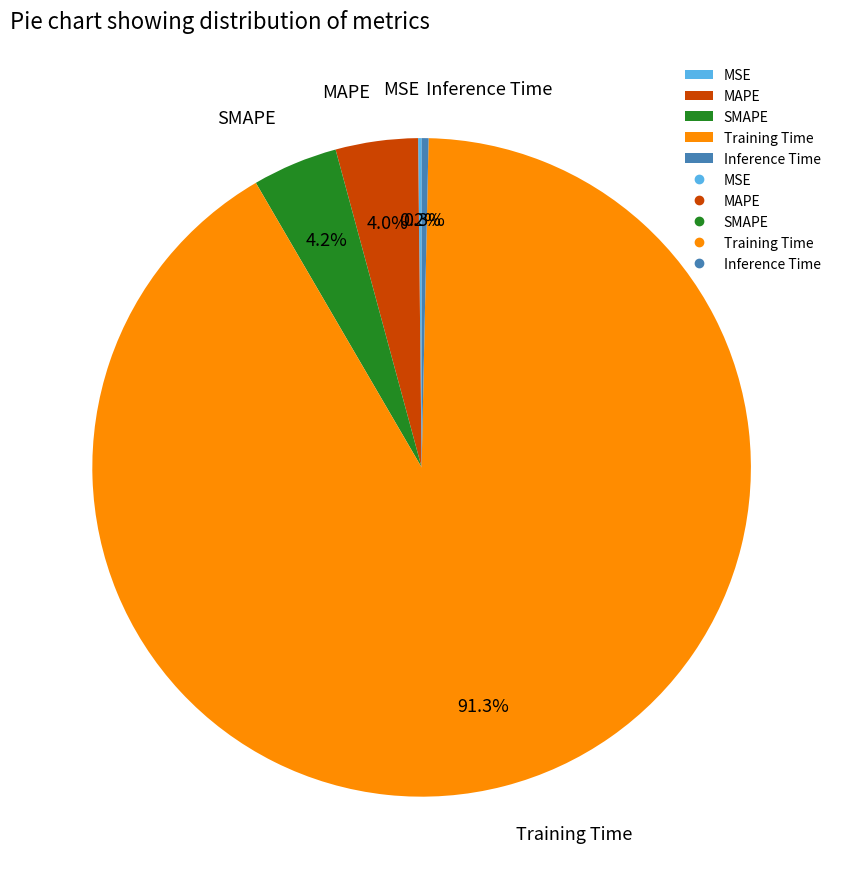

Which category has the biggest portion of the pie?

Training Time